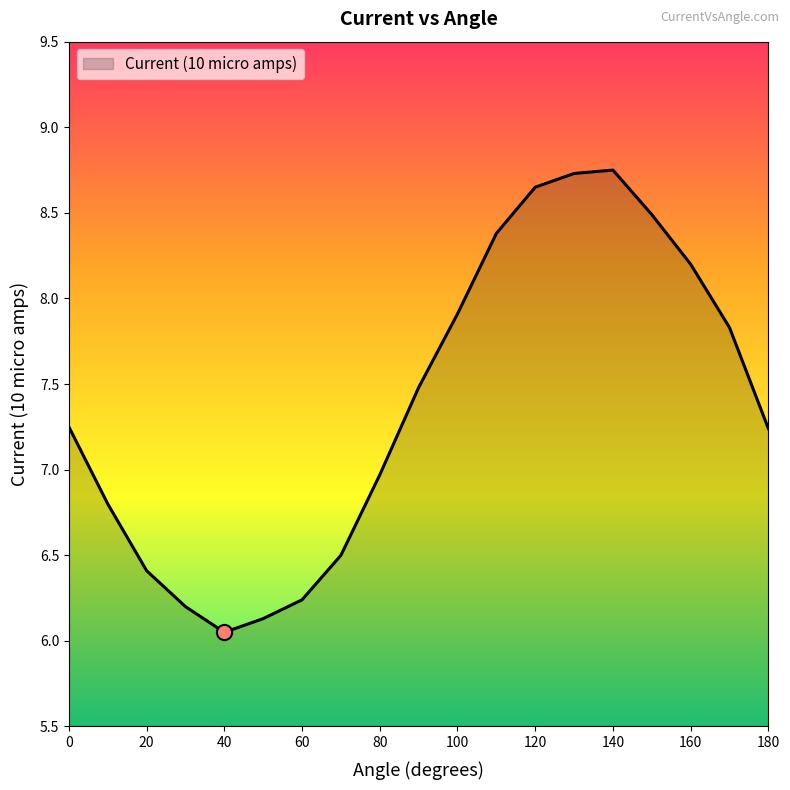

What is the difference between the maximum and minimum values?

2.7